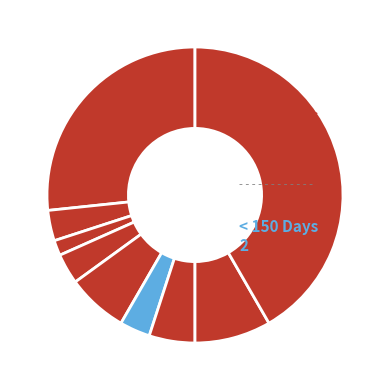

How many segments does this pie chart have?

9